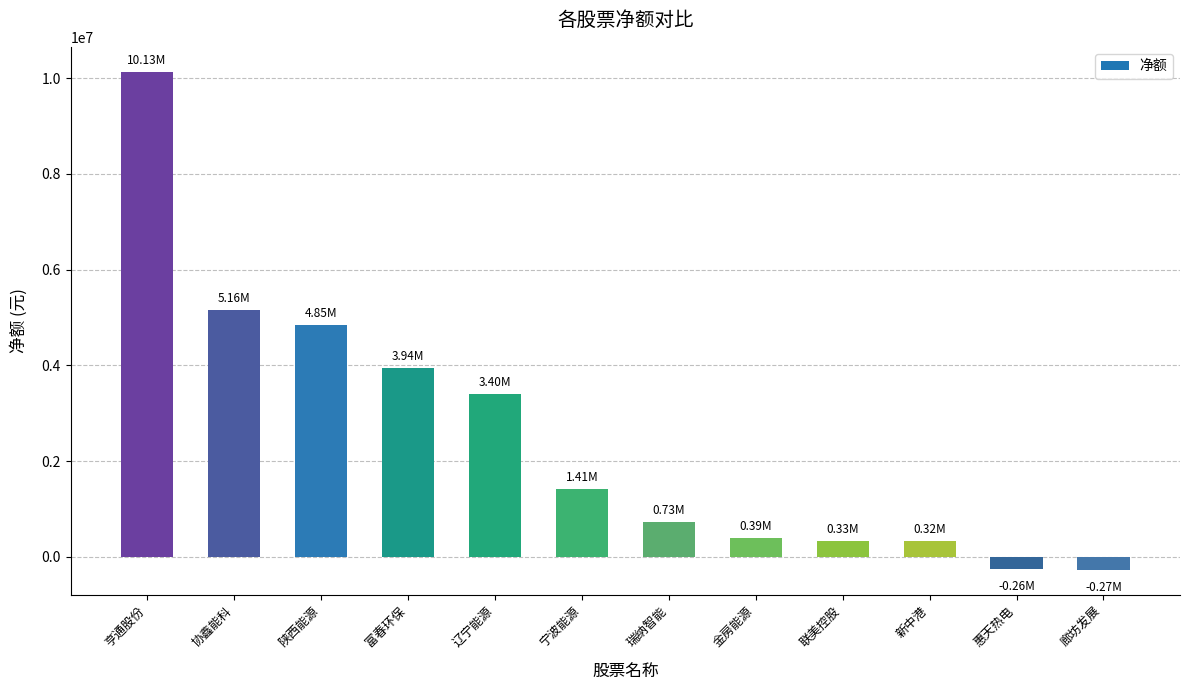

The chart shows a value of 323339 at 新中港. True or false?

True